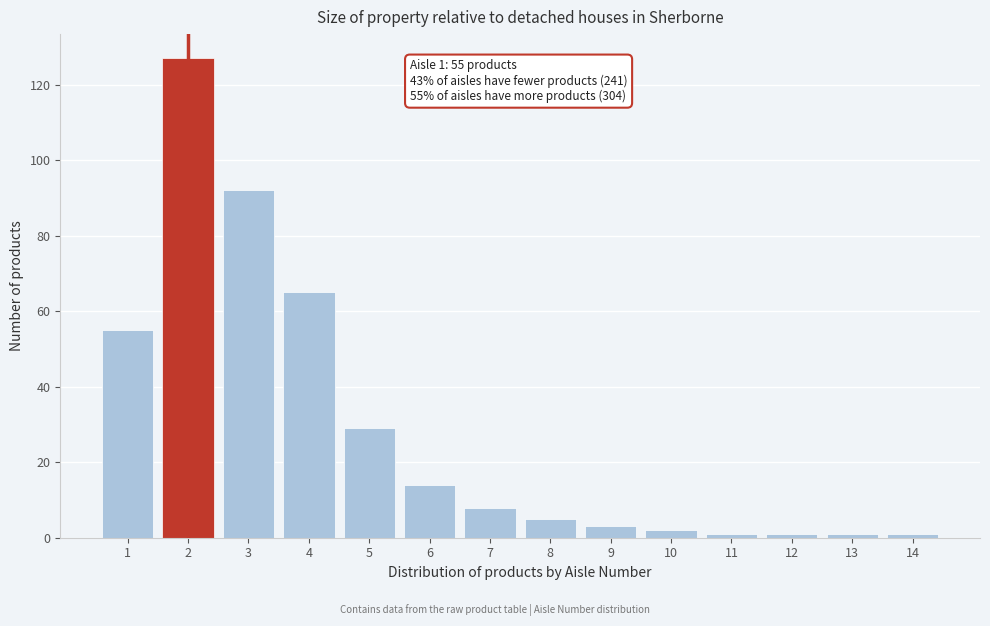

Reading left to right, extract all data points from this chart.

55	127	92	65	29	14	8	5	3	2	1	1	1	1